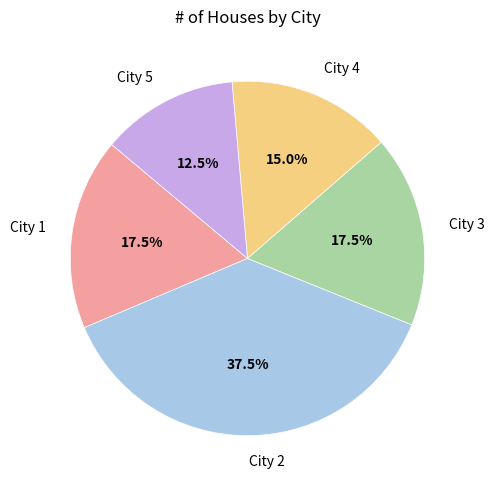

Does any single category account for the majority?

No